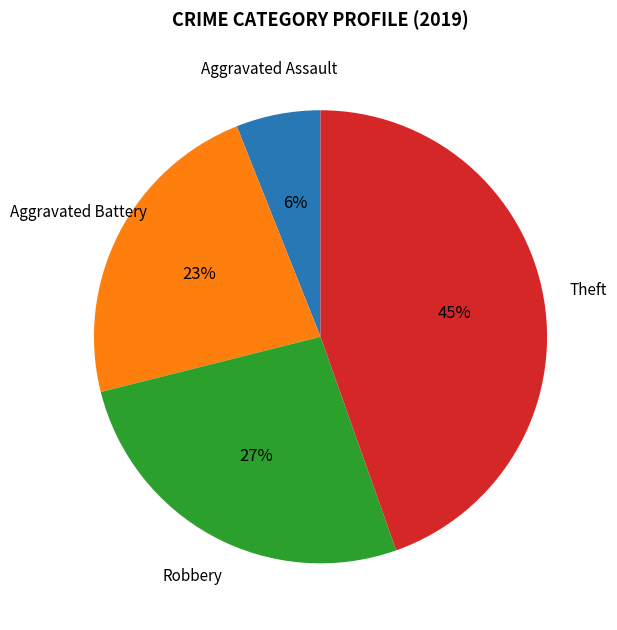

To the nearest percent, what is the average slice percentage?

25%